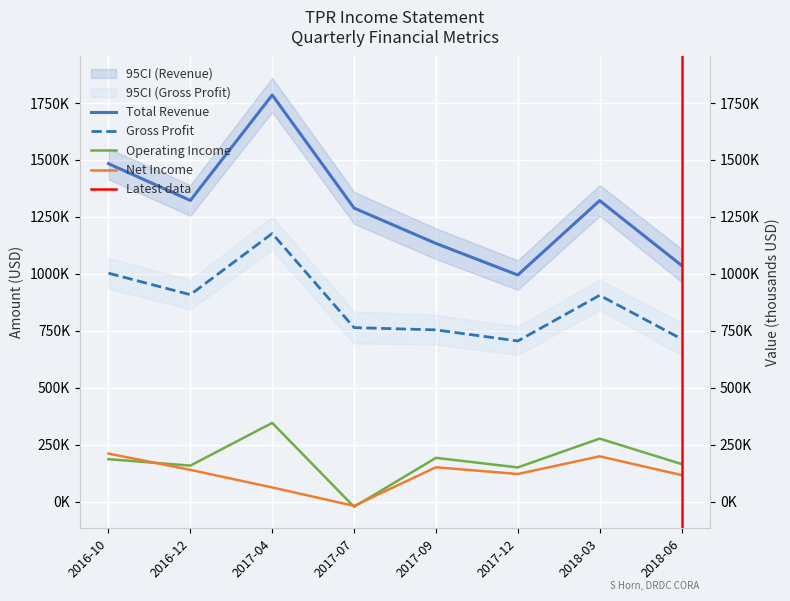

True or false: Total Revenue and Gross Profit intersect in this chart.

False